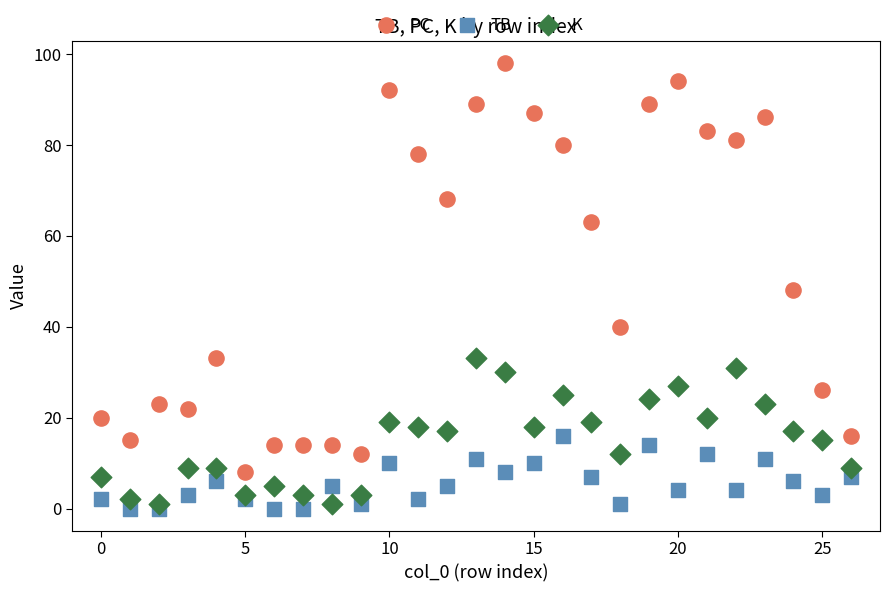

Which series reaches the maximum Y coordinate?

PC